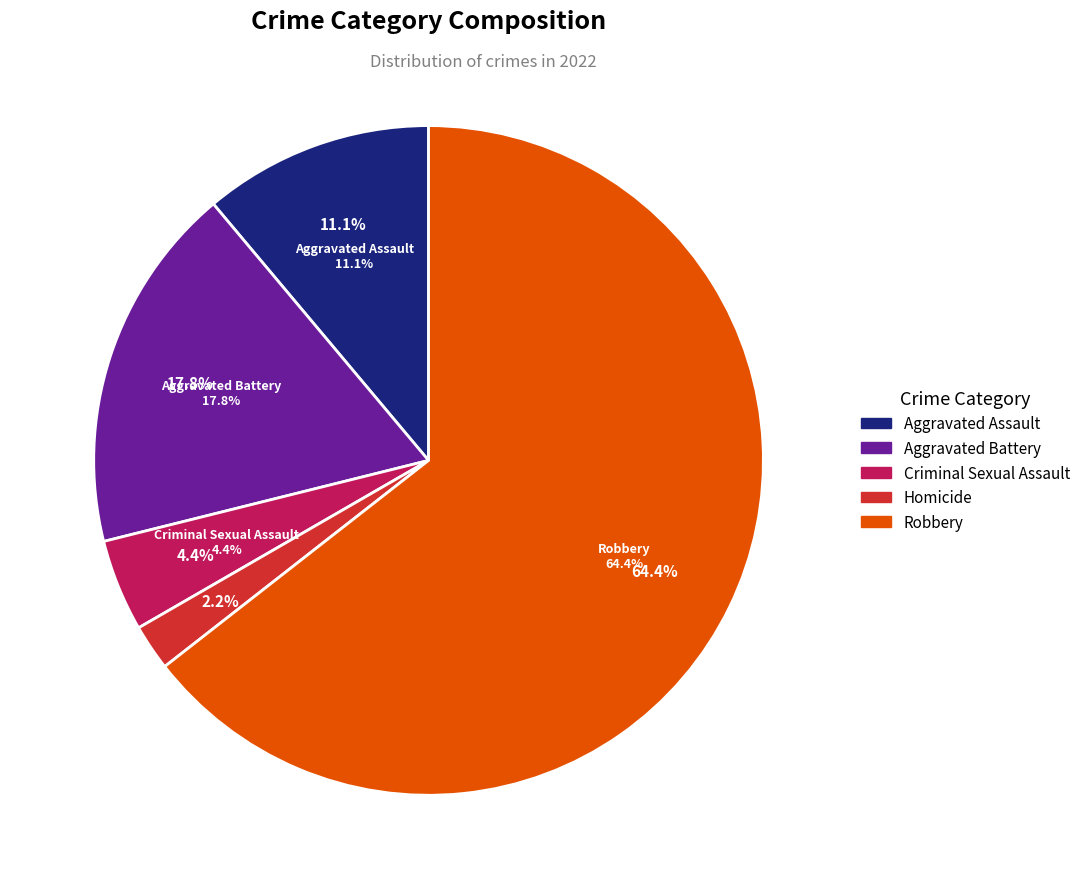

What percentage is the Aggravated Assault slice, to the nearest percent?

11%